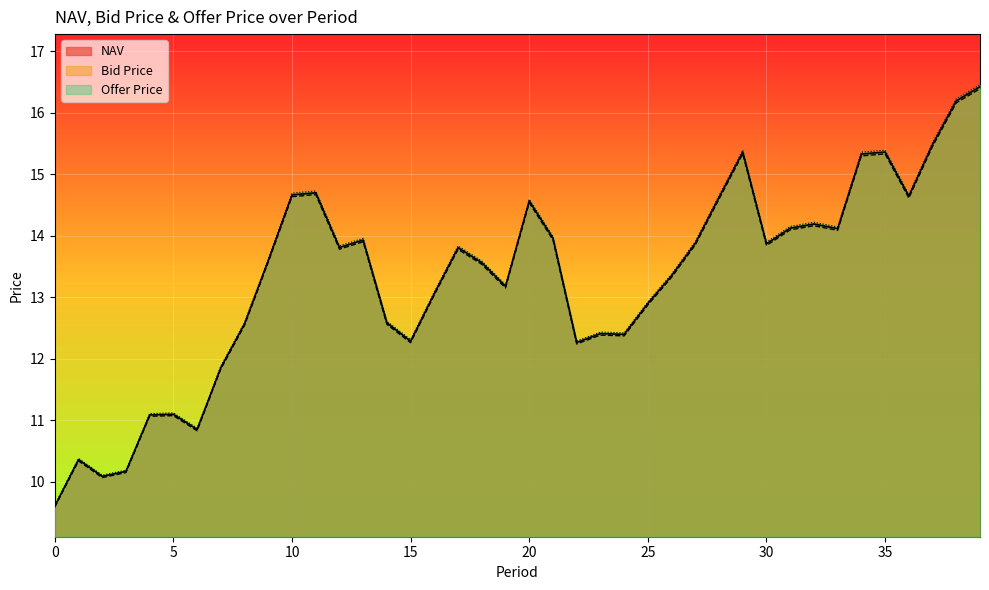

At which label does Offer Price first exceed 13?

9